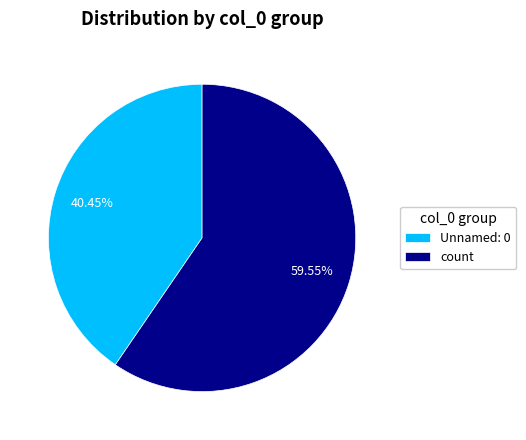

What is the largest slice in the pie chart?

count